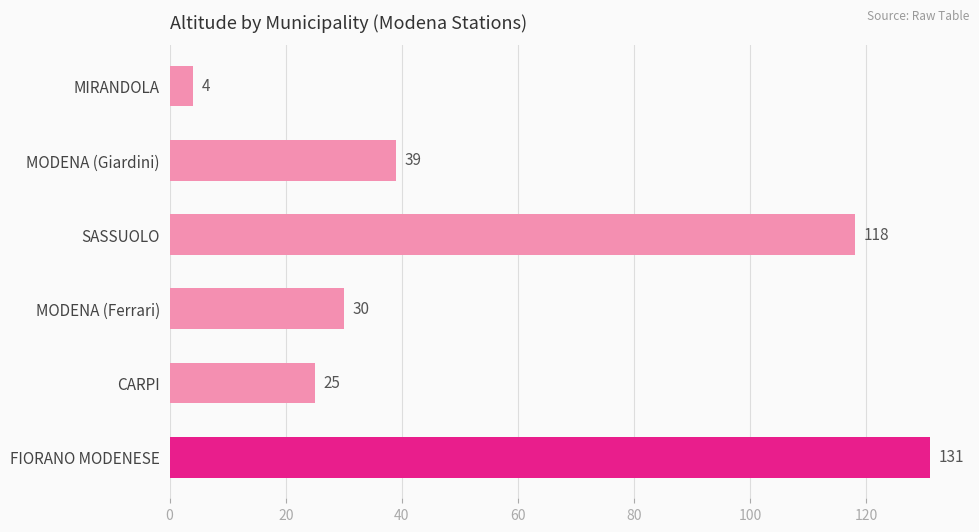

What is the sum of all values?

347